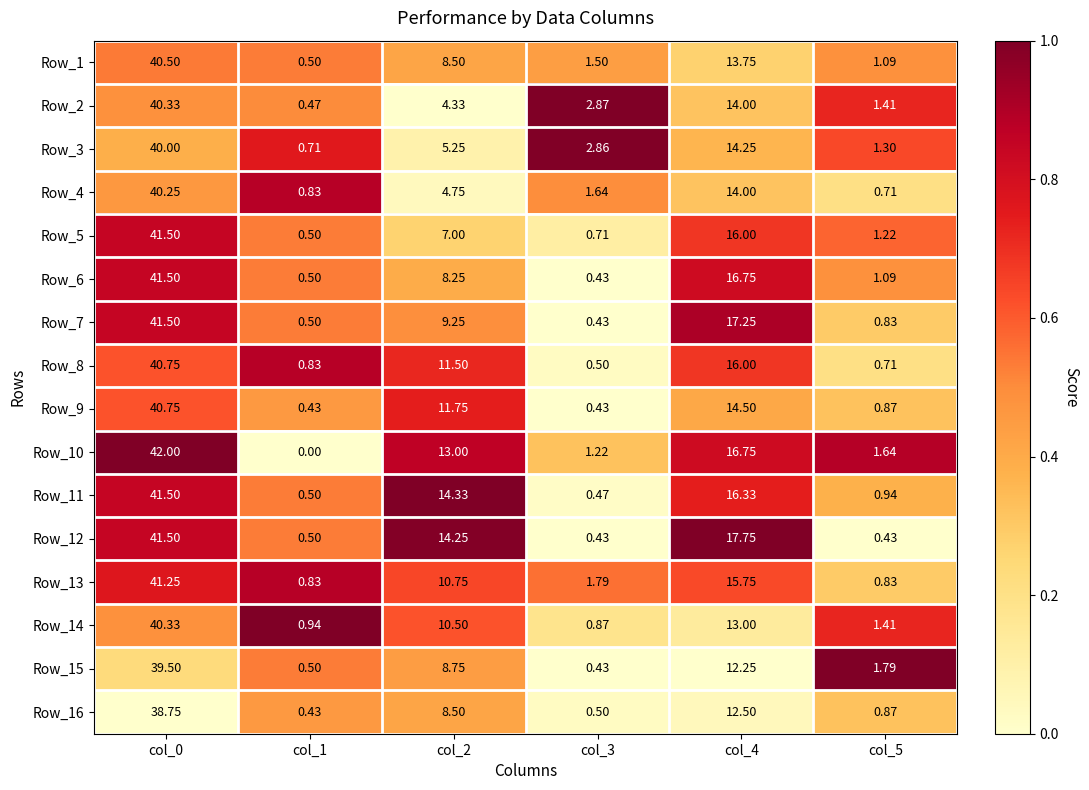

Is the value of Row_12 at col_0 greater than the value of Row_10 at col_2?

Yes